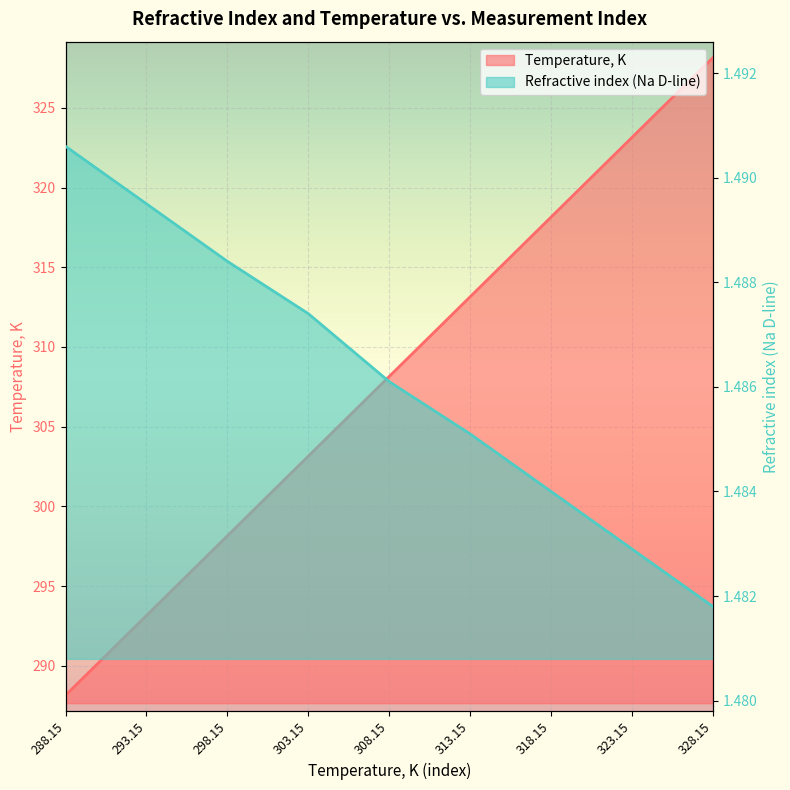

Rank the series at 328.15 from lowest to highest value.

Refractive index (Na D-line), Temperature, K